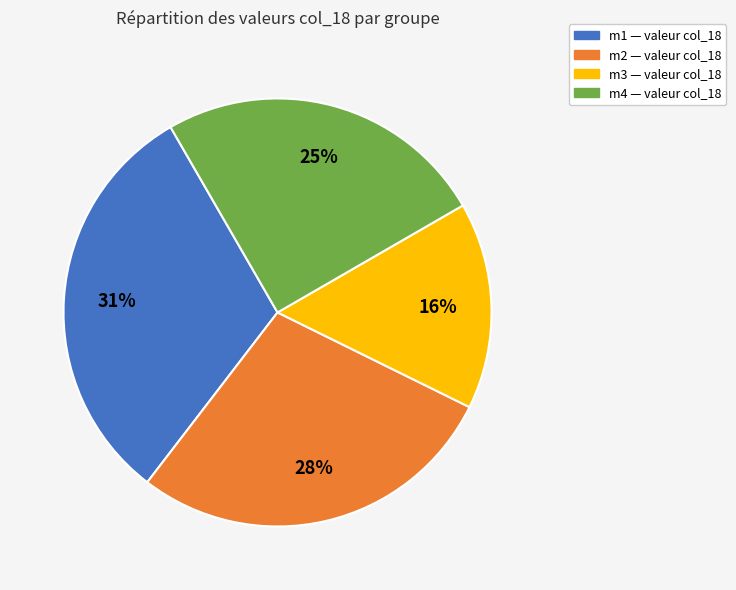

Is the sum of m3 and m4 greater than half?

No